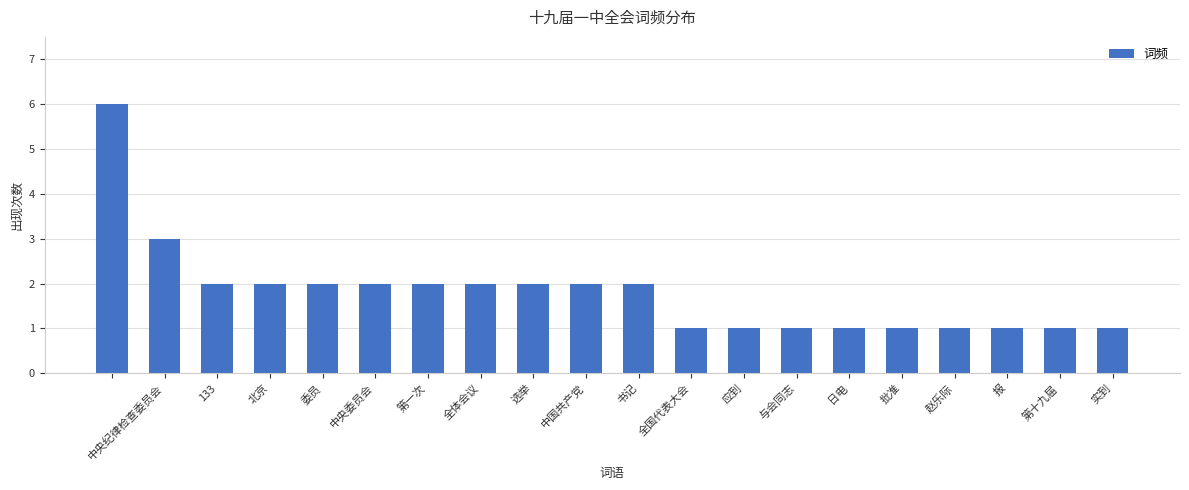

How many distinct data groups are displayed?

1